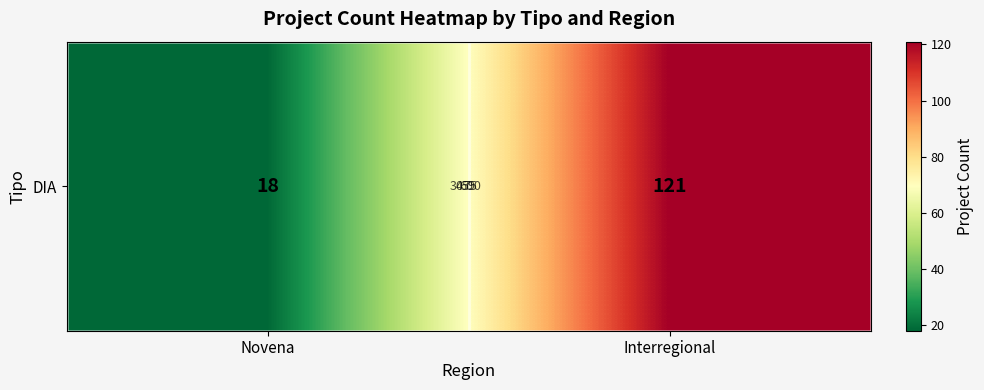

The value at Novena is 18. True or false?

True